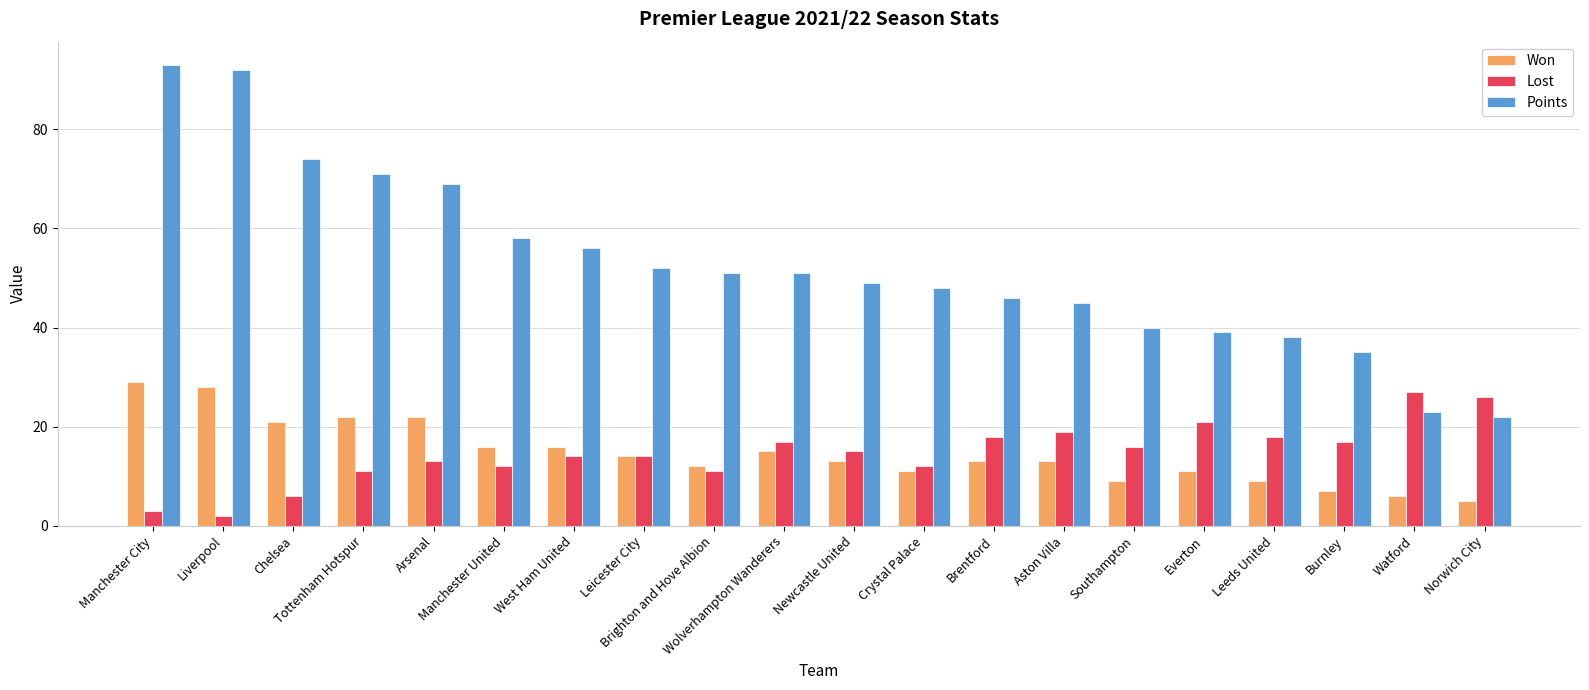

What is the difference between the second highest and second lowest values in the Lost series?

23